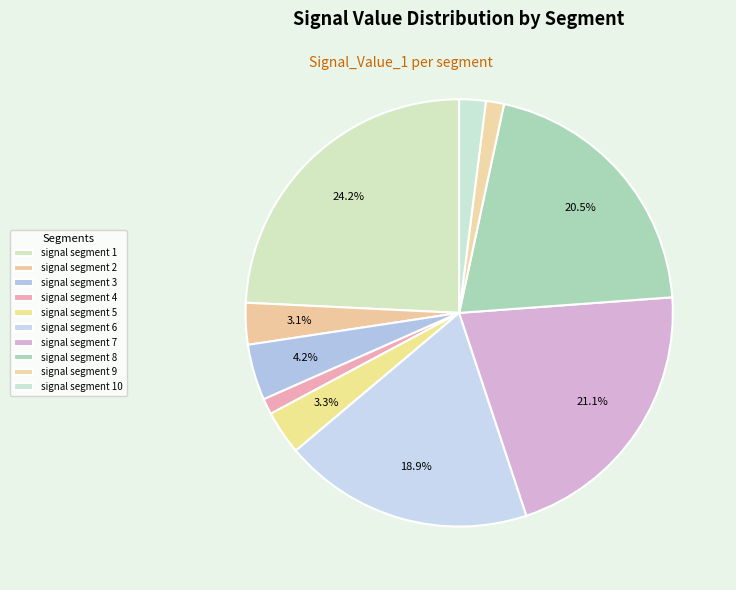

Rank the categories by value from lowest to highest.

signal segment 4, signal segment 9, signal segment 10, signal segment 2, signal segment 5, signal segment 3, signal segment 6, signal segment 8, signal segment 7, signal segment 1